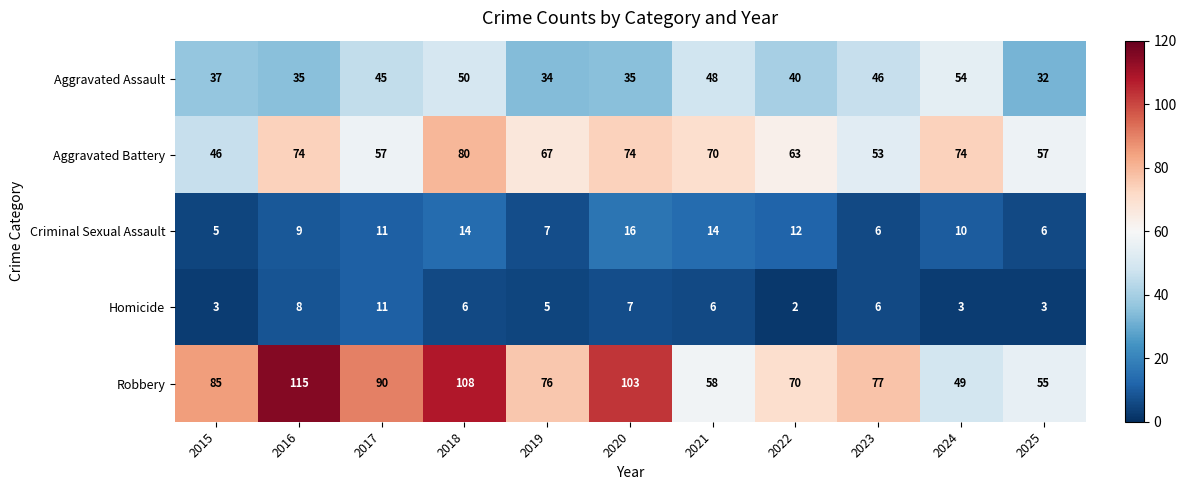

Rank the series by their maximum value, from lowest to highest.

Homicide, Criminal Sexual Assault, Aggravated Assault, Aggravated Battery, Robbery